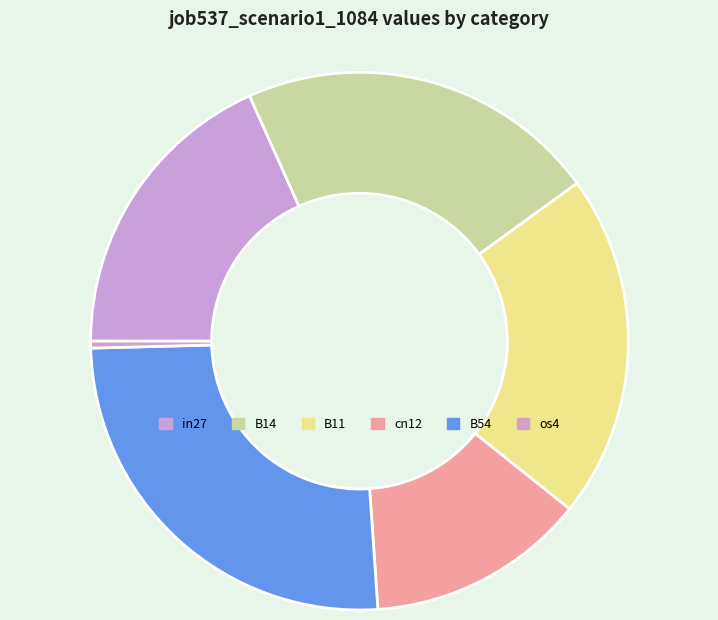

Combined, do in27 and os4 account for over 50%?

No